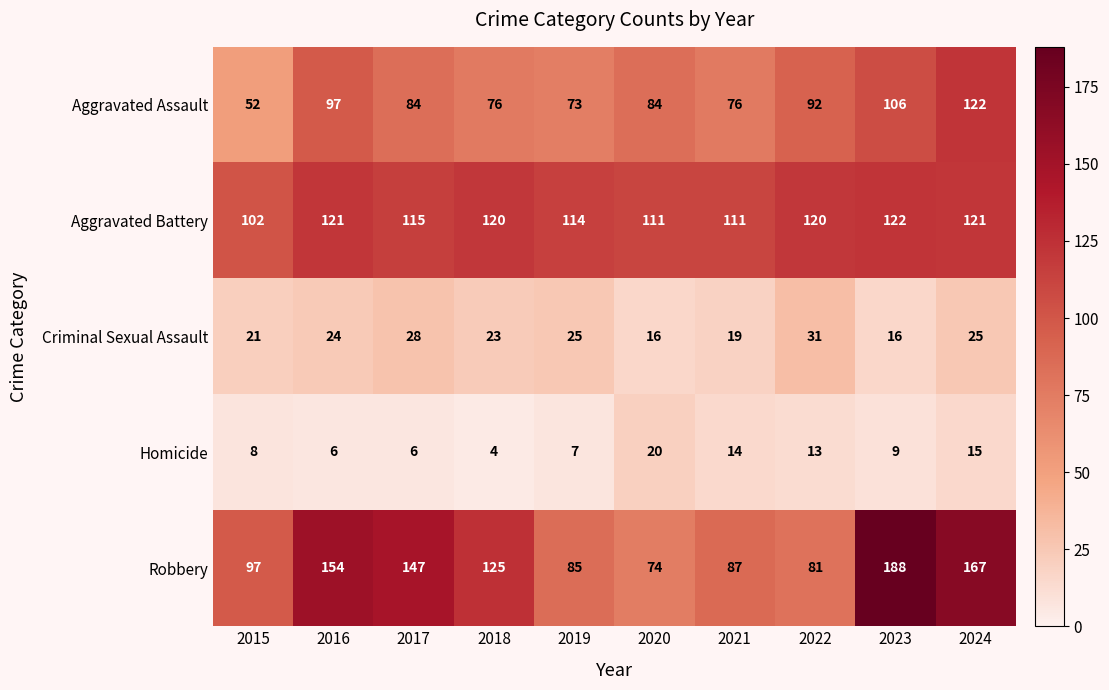

What is the difference between the maximum and minimum values in the Homicide series?

16